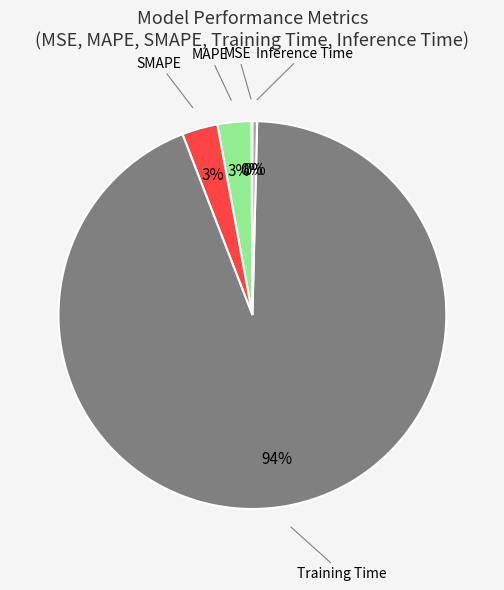

Does any single category account for the majority?

Yes